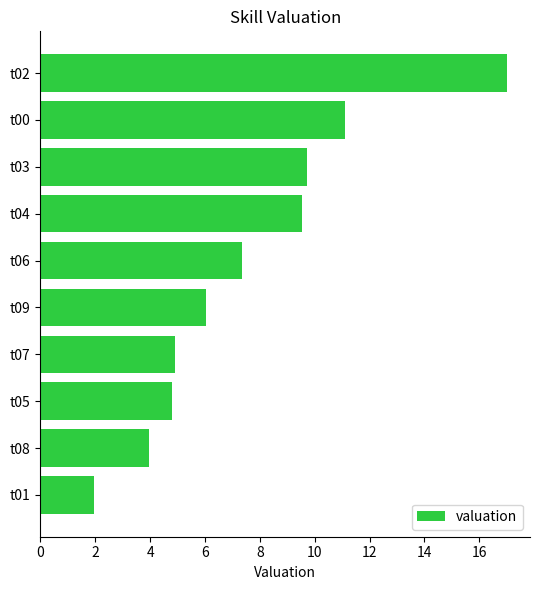

True or false: the data shows 17.0 at t02.

True